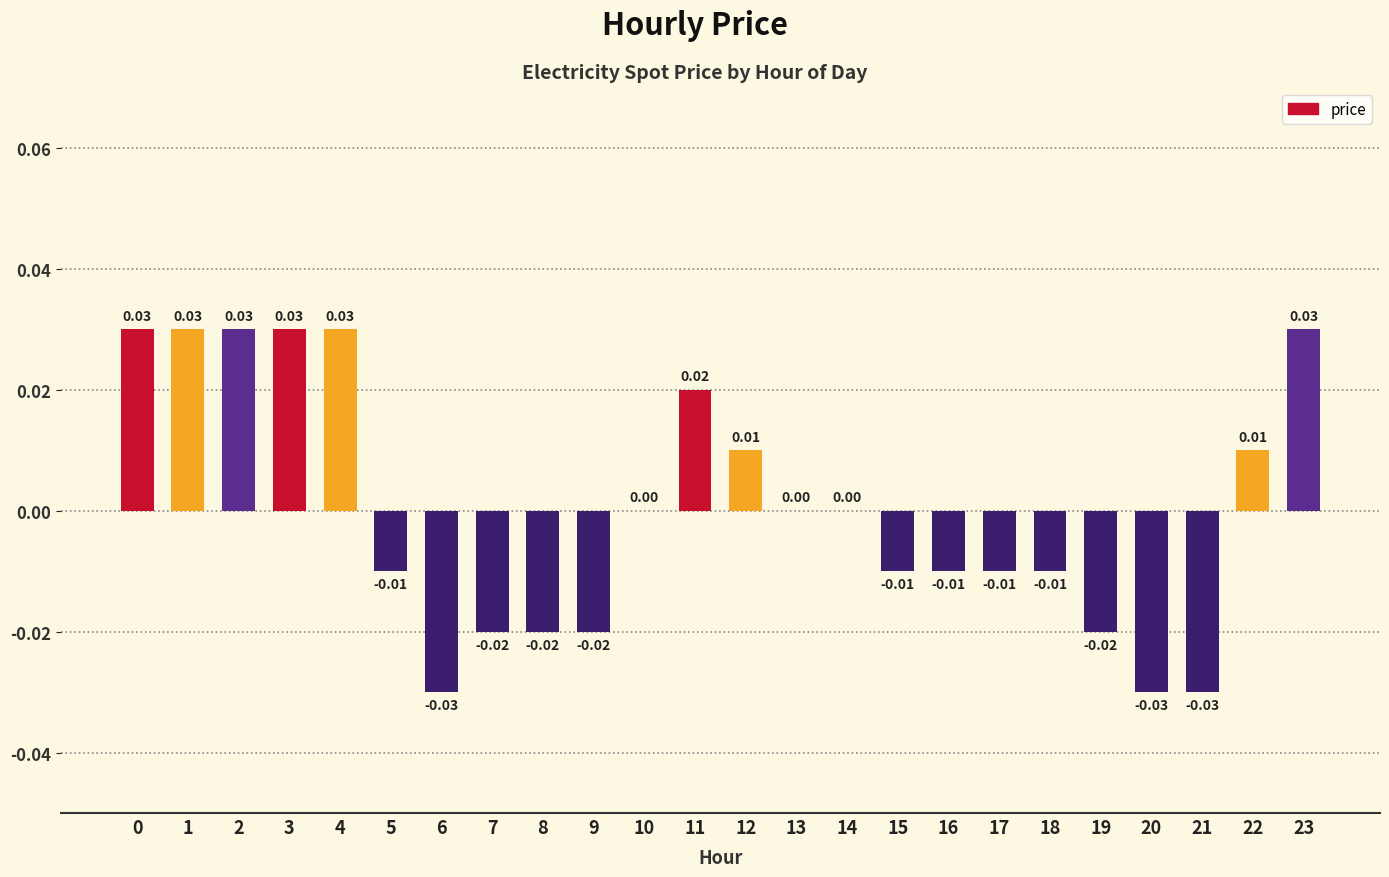

How many values are between 0 and 1?

12